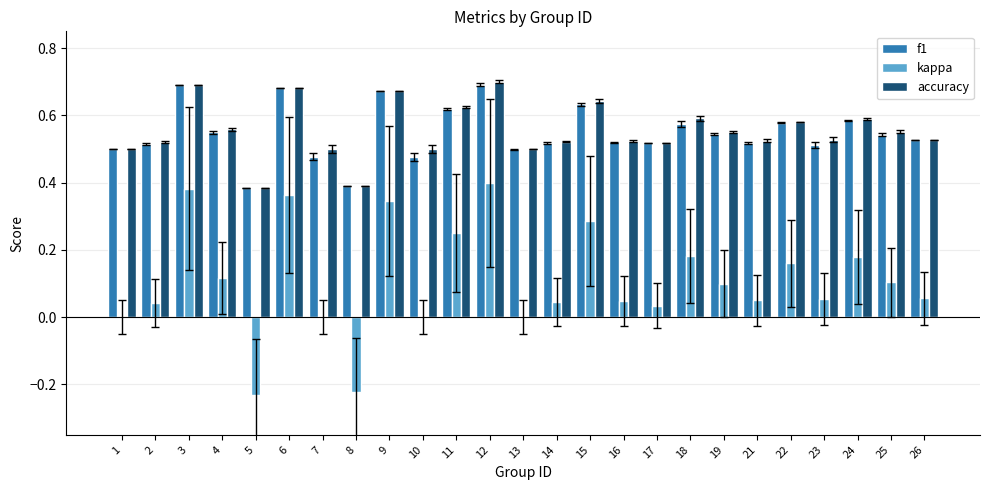

What is the sum of all accuracy values?

13.9